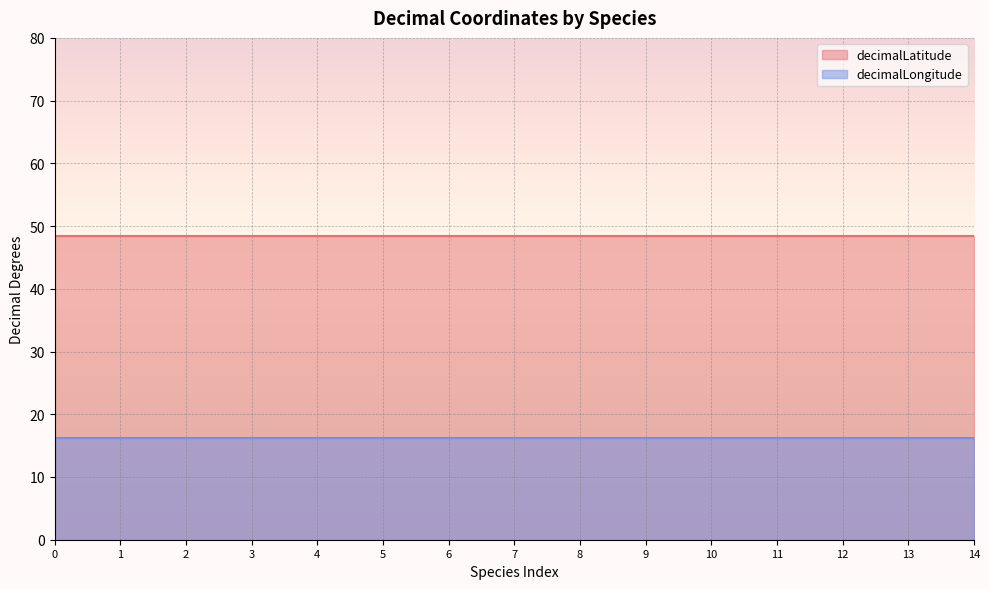

True or false: decimalLatitude and decimalLongitude cross at least once.

False